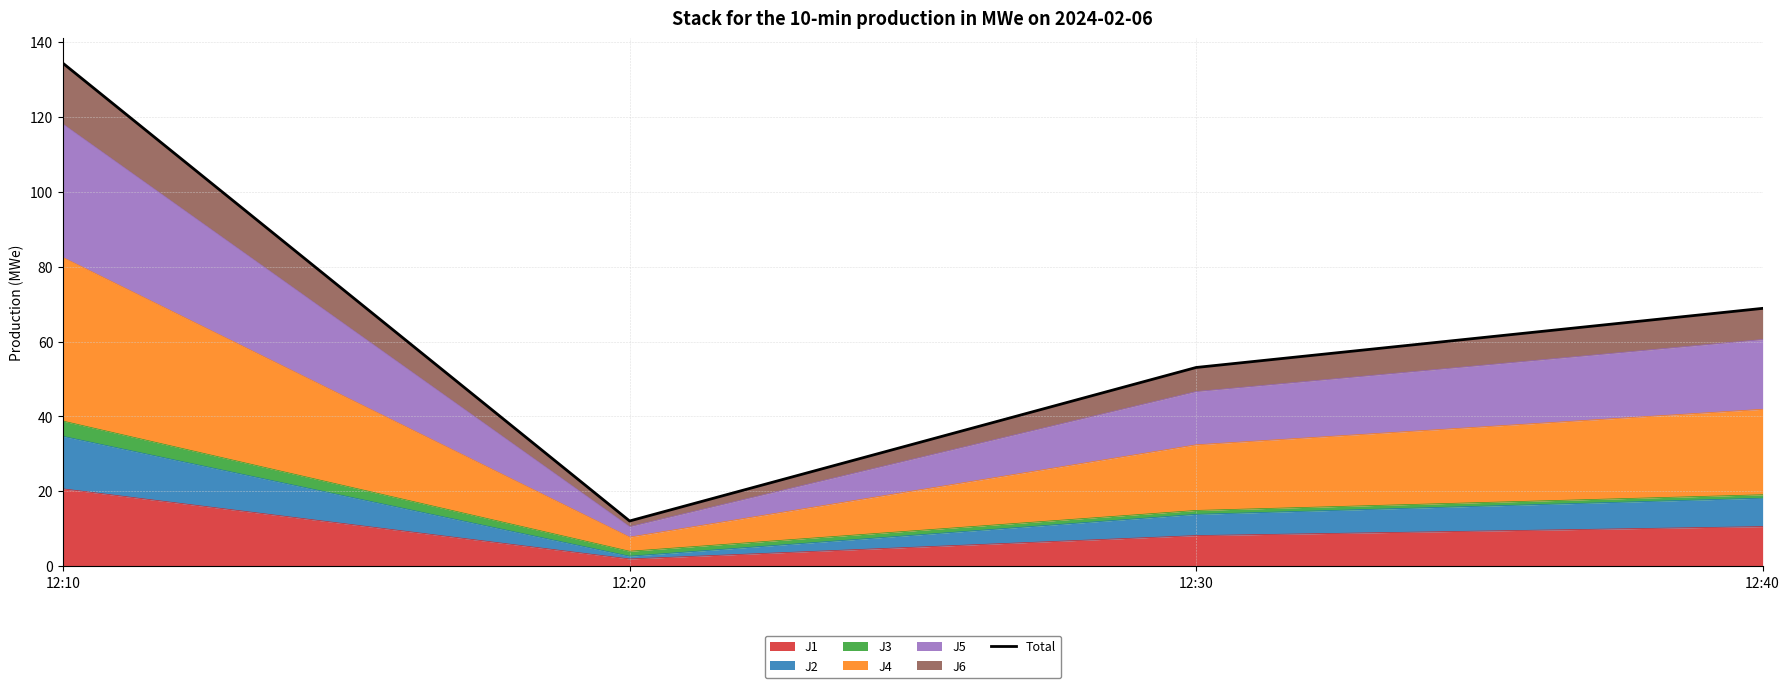

Reading left to right, list all the values displayed in this chart.

134.4	12.1	53.1	68.9